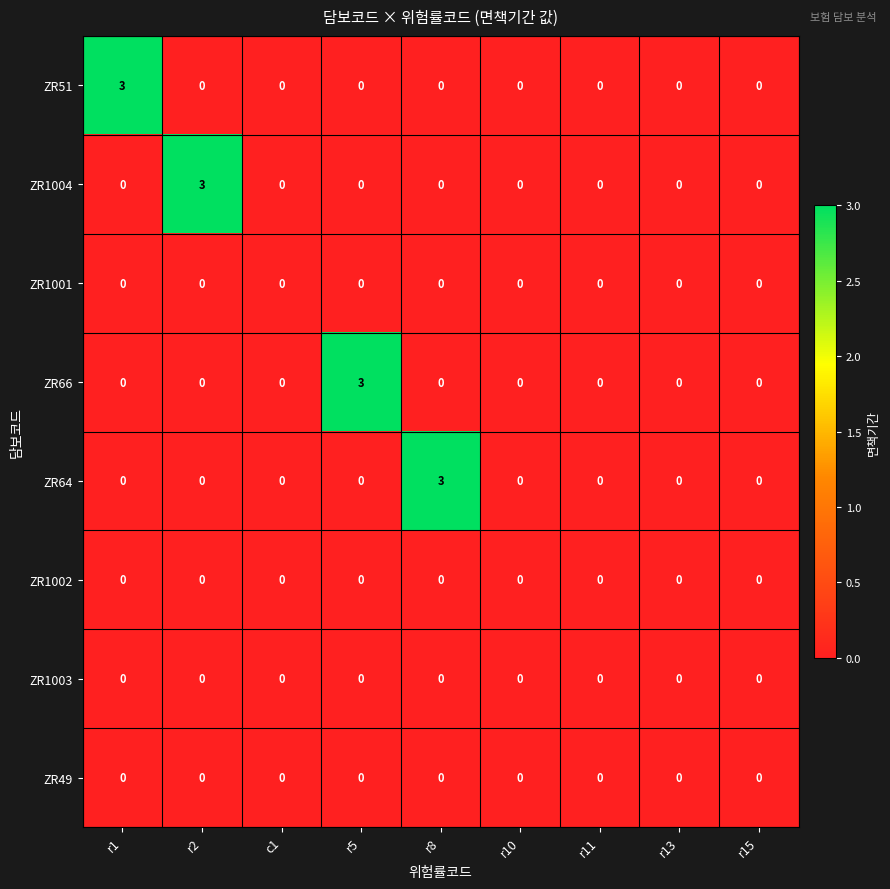

Between c1 and r5, which series saw the biggest shift?

ZR66